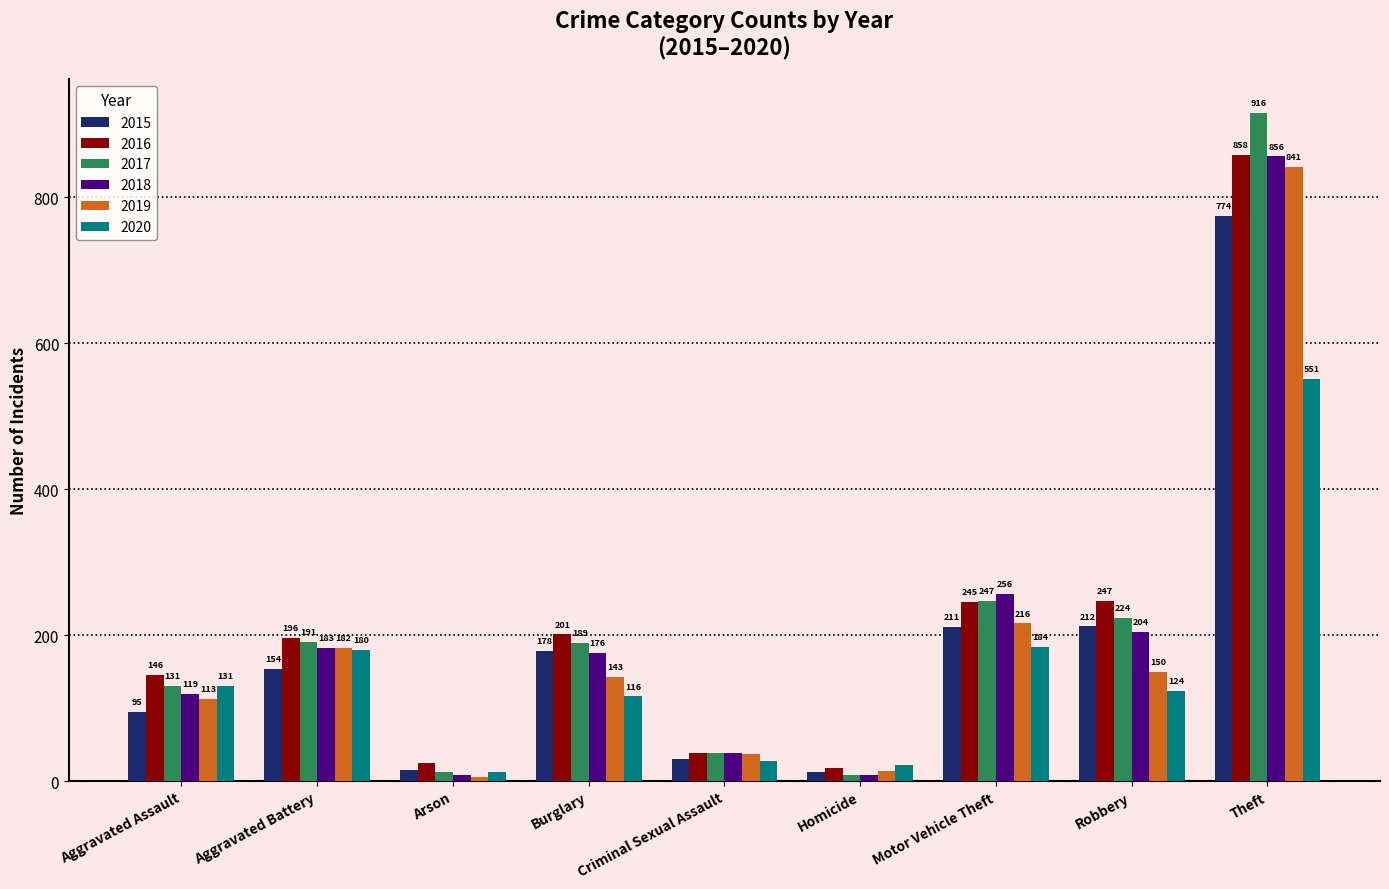

What is the maximum value shown in the chart?

916